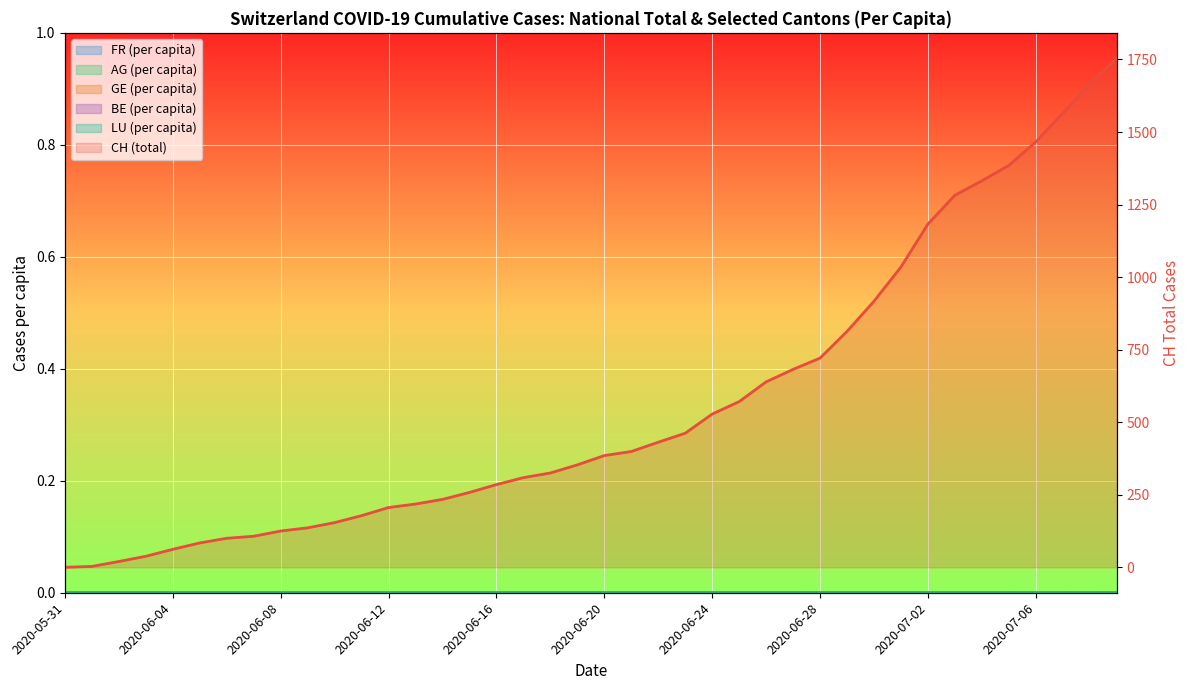

Reading left to right, list all the values displayed in this chart.

FR (per capita): 0.0	0.0	0.0	0.0	0.0	0.0	0.0	0.0	0.0	0.0	0.0	0.0	0.0	0.0	0.0	0.0	0.0	0.0	0.0	0.0	0.0	0.0	0.0	0.0	0.0	0.0	0.0	0.0	0.0	0.0	0.0	0.0	0.0	0.0	0.0	0.0	0.0	0.0	0.0	0.0
AG (per capita): 0.0	0.0	0.0	0.0	0.0	0.0	0.0	0.0	0.0	0.0	0.0	0.0	0.0	0.0	0.0	0.0	0.0	0.0	0.0	0.0	0.0	0.0	0.0	0.0	0.0	0.0	0.0	0.0	0.0	0.0	0.0	0.0	0.0	0.0	0.0	0.0	0.0	0.0	0.0	0.0
GE (per capita): 0.0	0.0	0.0	0.0	0.0	0.0	0.0	0.0	0.0	0.0	0.0	0.0	0.0	0.0	0.0	0.0	0.0	0.0	0.0	0.0	0.0	0.0	0.0	0.0	0.0	0.0	0.0	0.0	0.0	0.0	0.0	0.0	0.0	0.0	0.0	0.0	0.0	0.0	0.0	0.0
BE (per capita): 0.0	0.0	0.0	0.0	0.0	0.0	0.0	0.0	0.0	0.0	0.0	0.0	0.0	0.0	0.0	0.0	0.0	0.0	0.0	0.0	0.0	0.0	0.0	0.0	0.0	0.0	0.0	0.0	0.0	0.0	0.0	0.0	0.0	0.0	0.0	0.0	0.0	0.0	0.0	0.0
LU (per capita): 0.0	0.0	0.0	0.0	0.0	0.0	0.0	0.0	0.0	0.0	0.0	0.0	0.0	0.0	0.0	0.0	0.0	0.0	0.0	0.0	0.0	0.0	0.0	0.0	0.0	0.0	0.0	0.0	0.0	0.0	0.0	0.0	0.0	0.0	0.0	0.0	0.0	0.0	0.0	0.0
CH (total): 0.0	3.0	20.0	38.0	62.0	84.0	100.0	107.0	125.0	136.0	154.0	178.0	206.0	218.0	234.0	258.0	285.0	309.0	325.0	353.0	385.0	399.0	431.0	462.0	528.0	571.0	639.0	682.0	721.0	813.0	917.0	1035.0	1183.0	1282.0	1332.0	1385.0	1466.0	1565.0	1665.0	1754.0